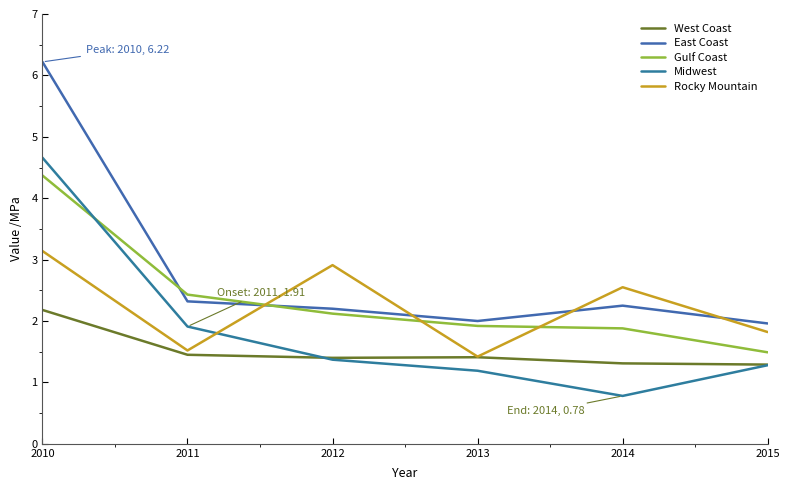

Rank the series by their maximum value, from lowest to highest.

West Coast, Rocky Mountain, Gulf Coast, Midwest, East Coast